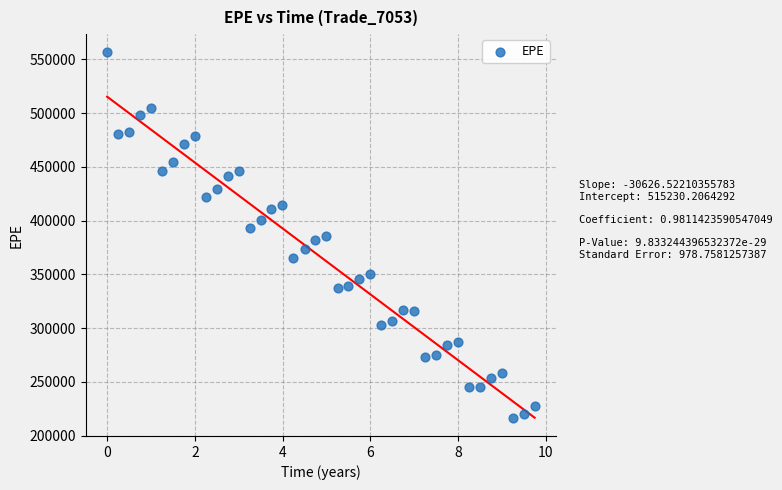

What is the range of Y values (max minus min)?

339573